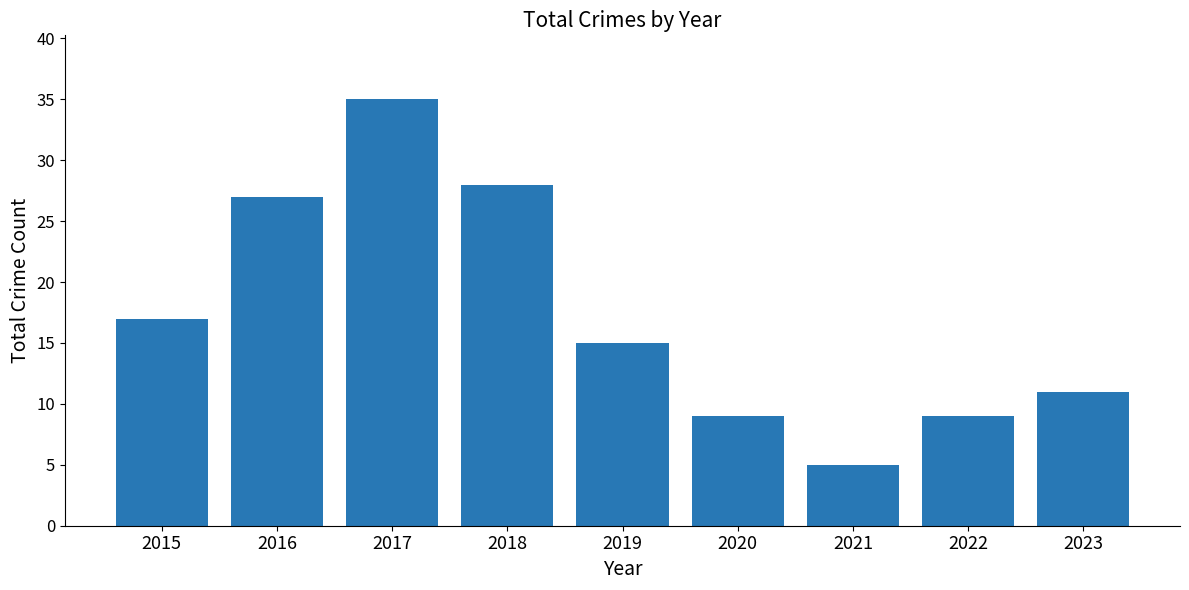

How many categories are shown in the chart?

9